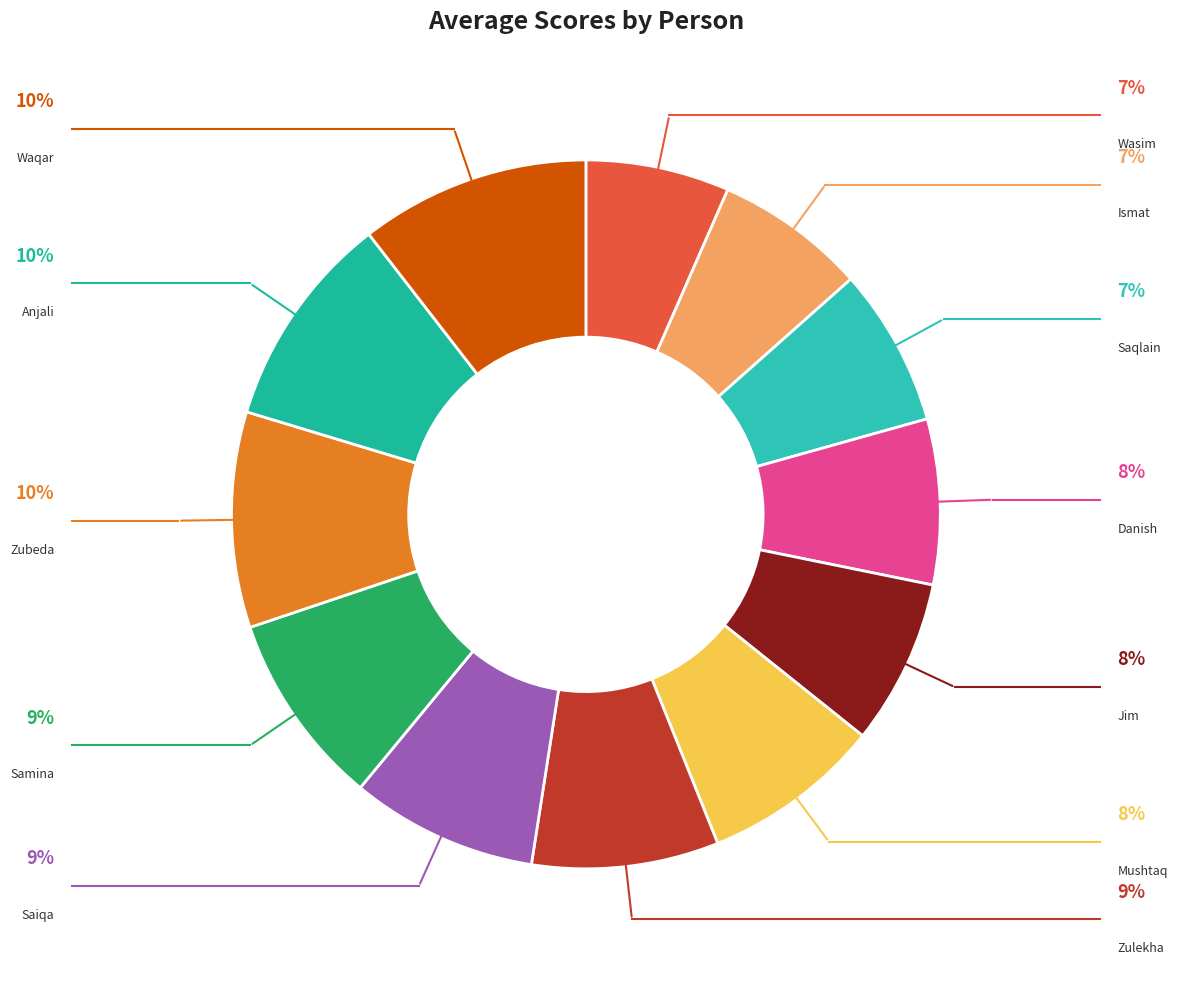

To the nearest percent, what is the combined percentage of Wasim and Anjali?

16%